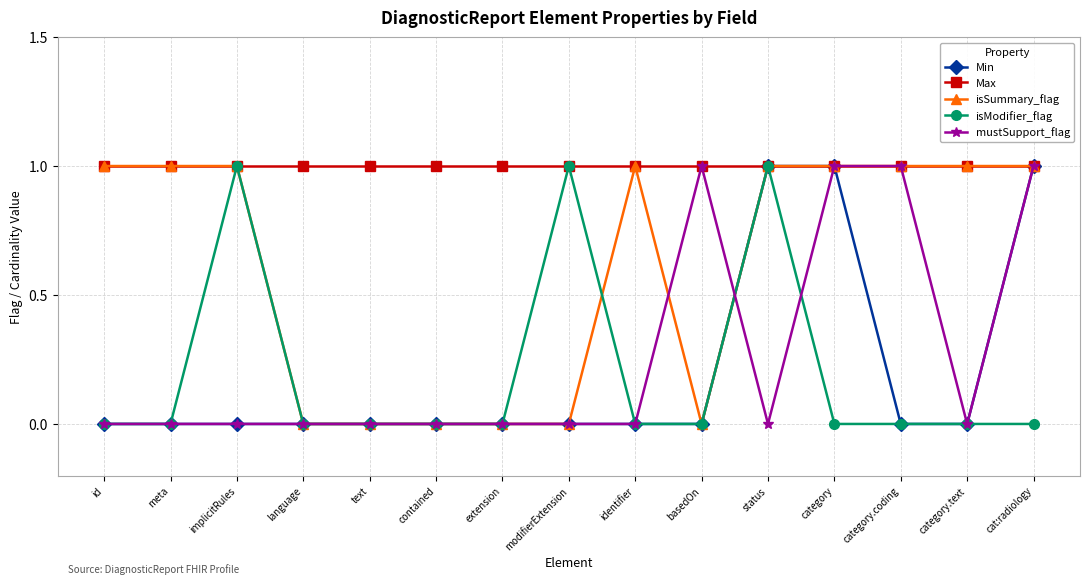

What is the average value of the isSummary_flag series?

1